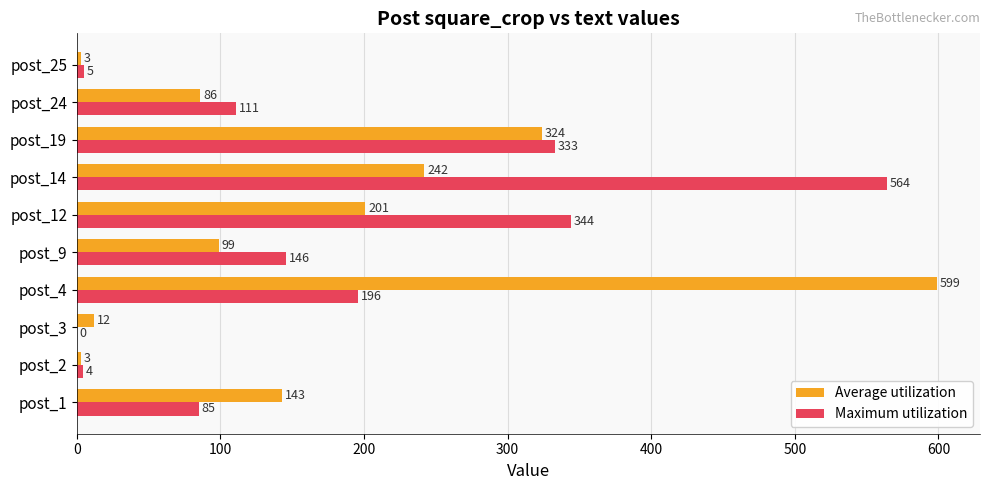

What is the approximate value of Maximum utilization at post_12?

344